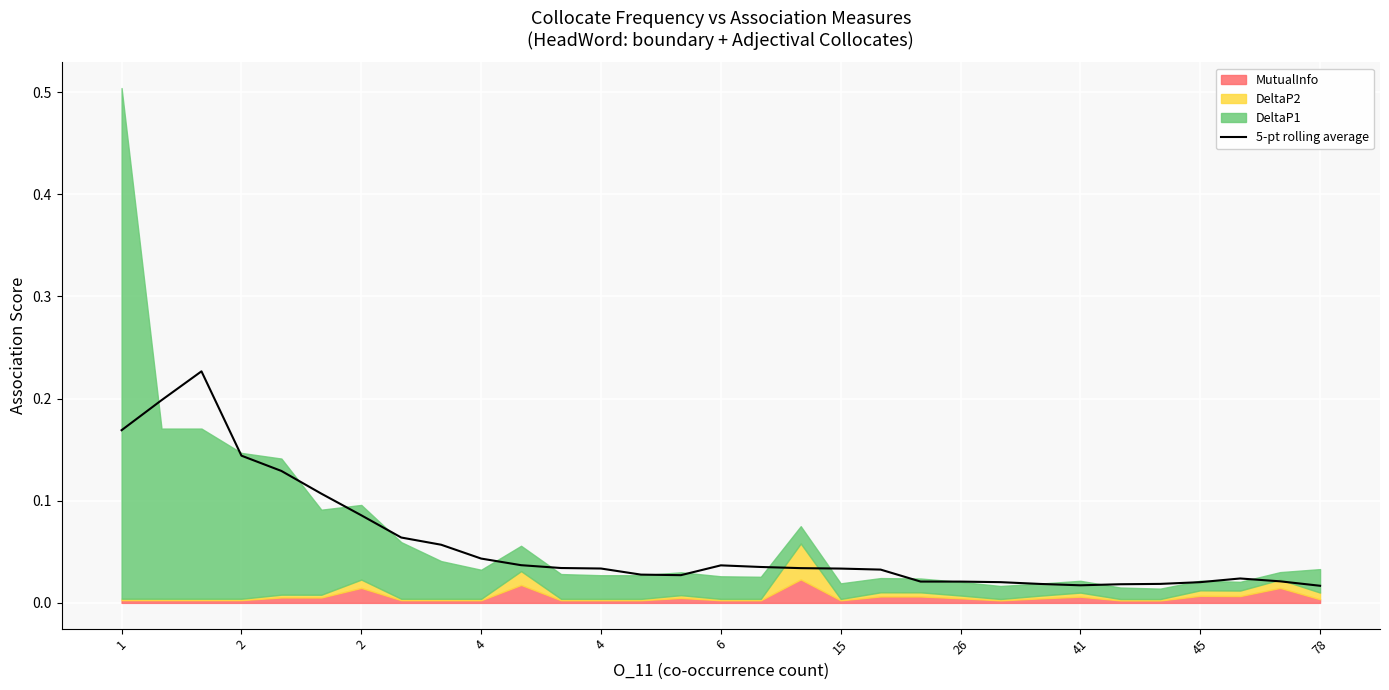

Which category has the lowest value across all series?

30